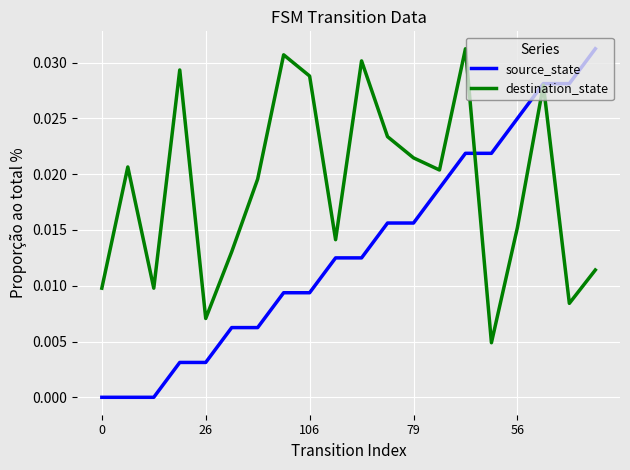

Is this an area chart (filled region under the line)?

No